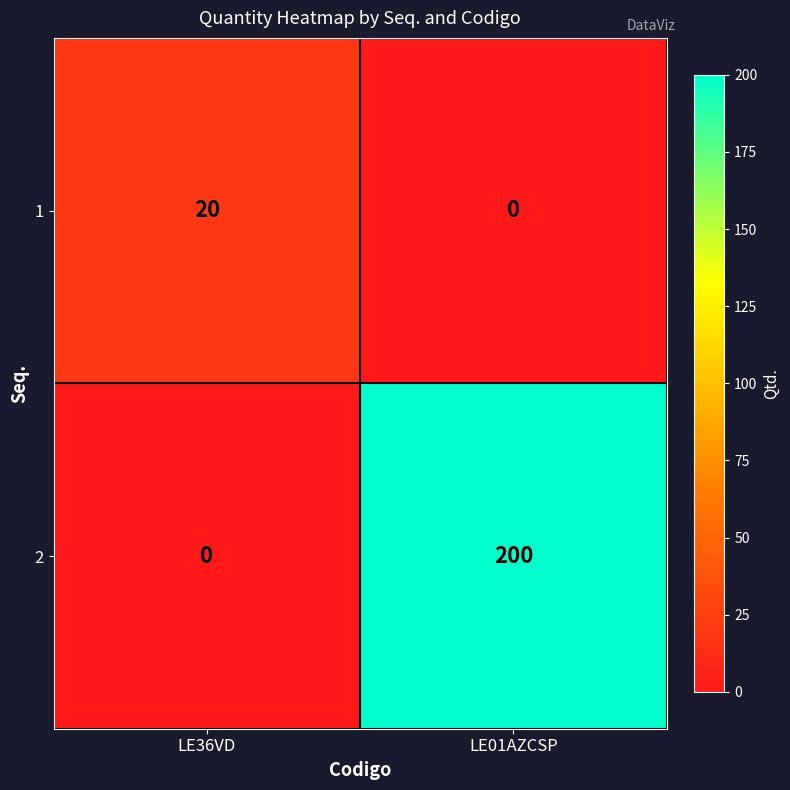

What is the maximum value shown in the chart?

200